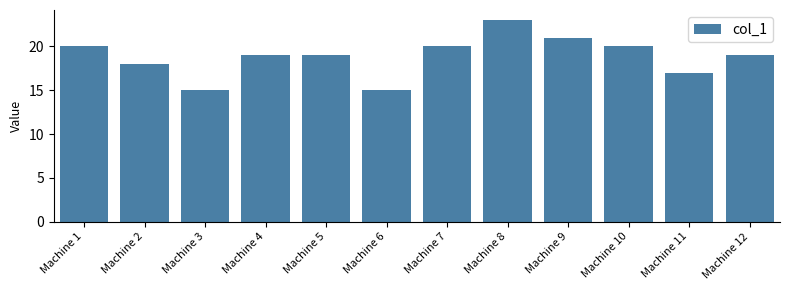

What is the ratio of the value at Machine 10 to the value at Machine 5?

1.1